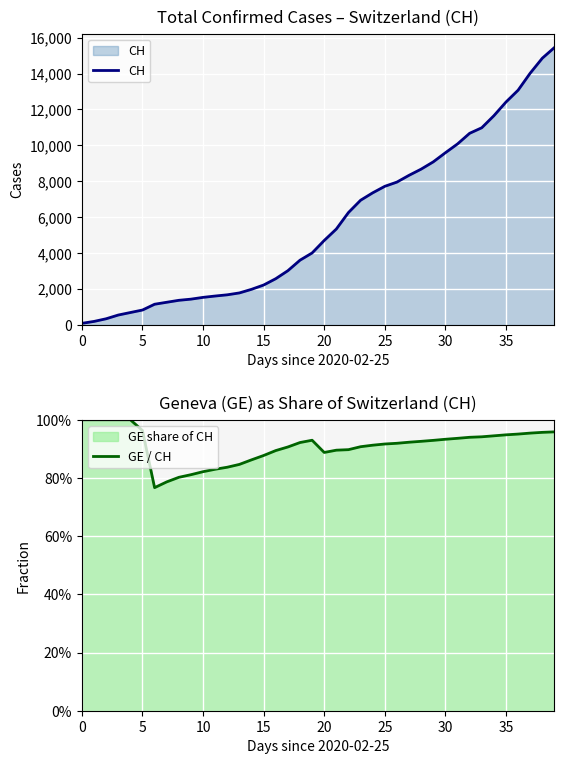

True or false: GE / CH has more than 0 points higher than both neighbors.

True